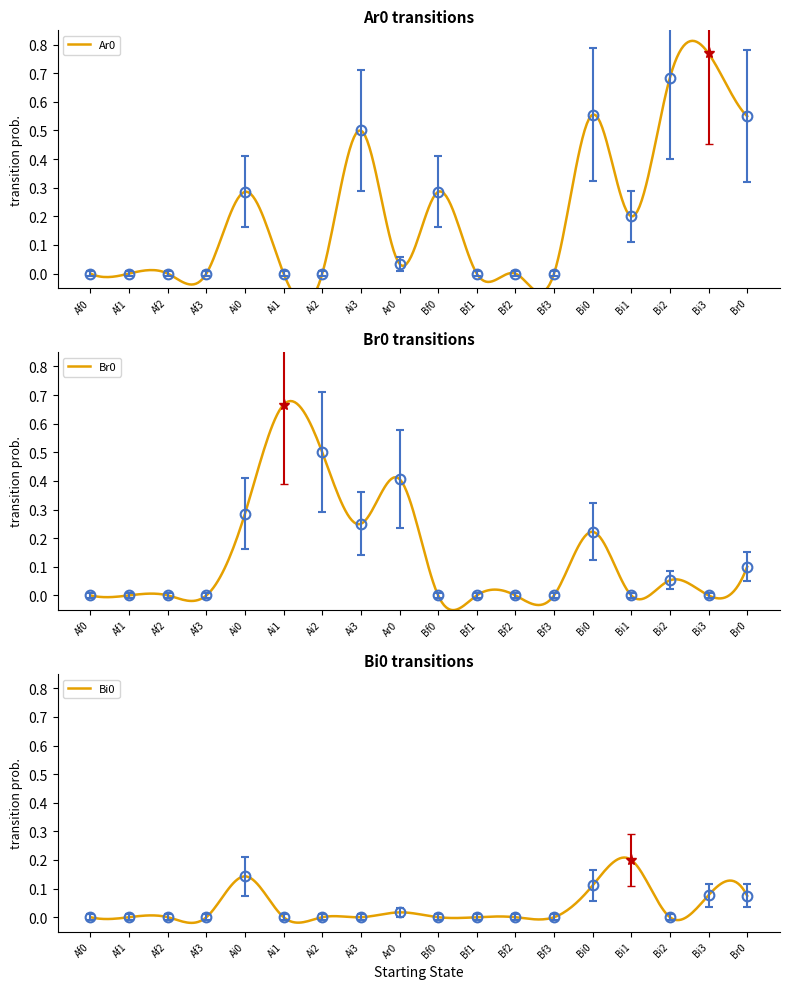

Does the chart have visible grid lines?

No